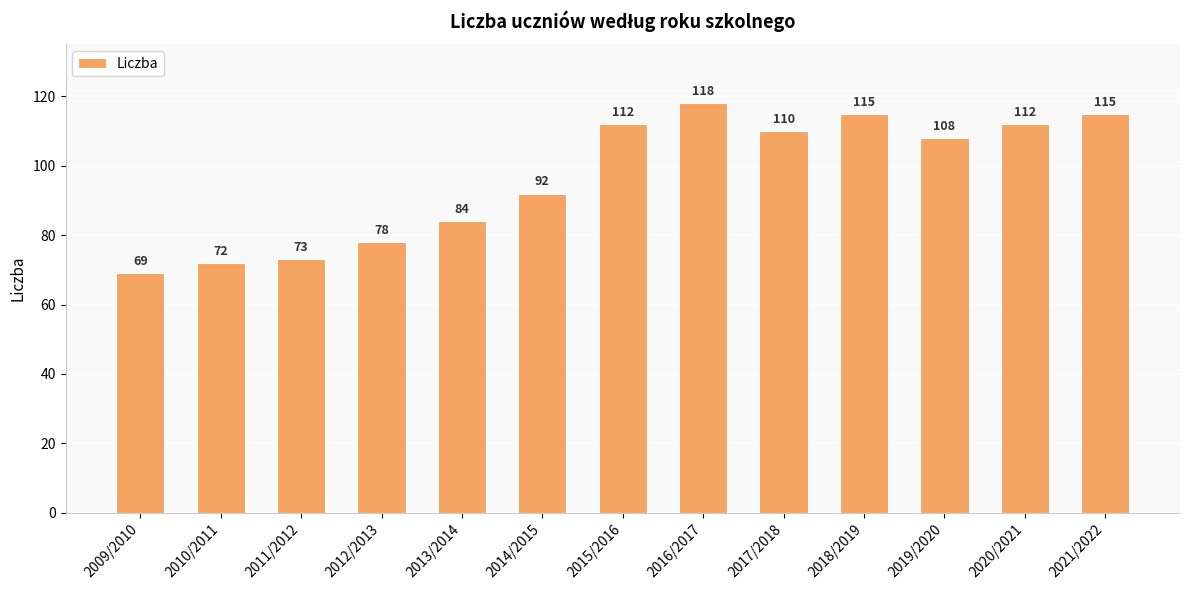

What is the sum of the values at 2012/2013 and 2020/2021?

190